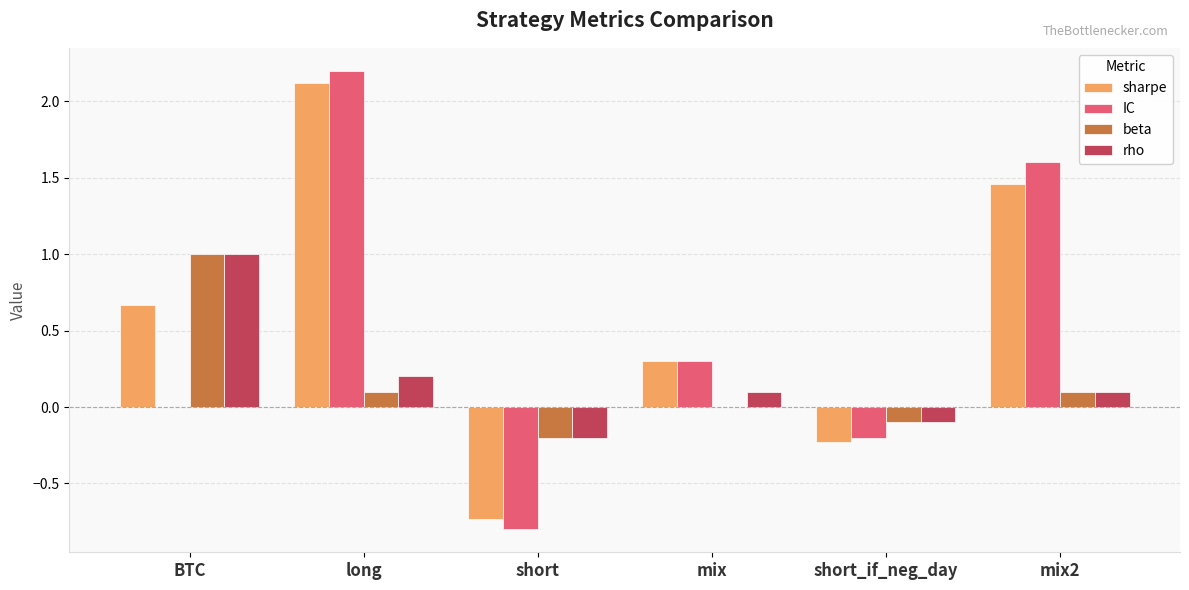

What is the spread (max minus min) of values at short_if_neg_day?

0.1